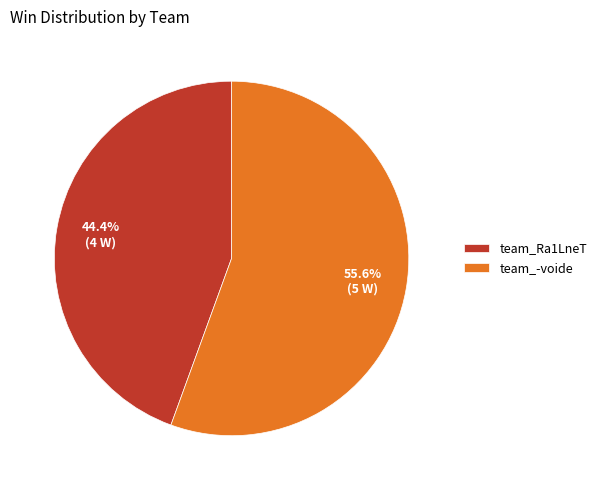

Between team_Ra1LneT and team_-voide, which is larger?

team_-voide